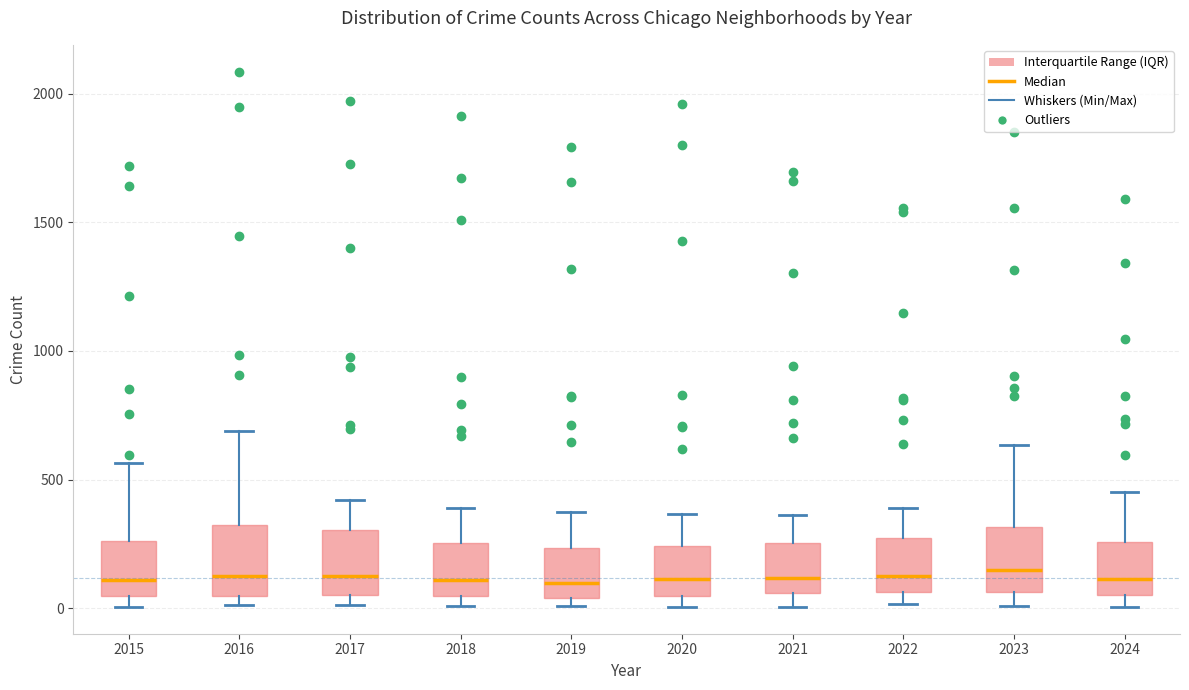

Reading left to right, read every box against the y-axis: the position of its median line, the range the box covers, and the ends of its whiskers. The values are not printed on the chart, so give them approximately, as read against the axis.

2015: median 100, box 50 to 250, whiskers 0 to 550
2016: median 150, box 50 to 300, whiskers 0 to 700
2017: median 100, box 50 to 300, whiskers 0 to 400
2018: median 100, box 50 to 250, whiskers 0 to 400
2019: median 100, box 50 to 250, whiskers 0 to 400
2020: median 100, box 50 to 250, whiskers 0 to 350
2021: median 100, box 50 to 250, whiskers 0 to 350
2022: median 100, box 50 to 250, whiskers 0 to 400
2023: median 150, box 50 to 300, whiskers 0 to 650
2024: median 100, box 50 to 250, whiskers 0 to 450